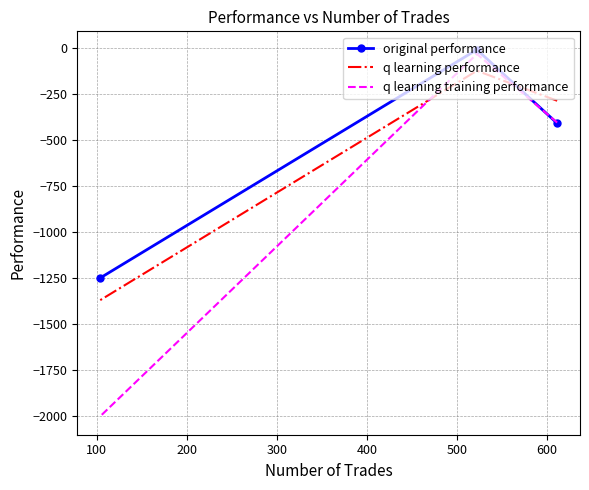

Is this an area chart (filled region under the line)?

No